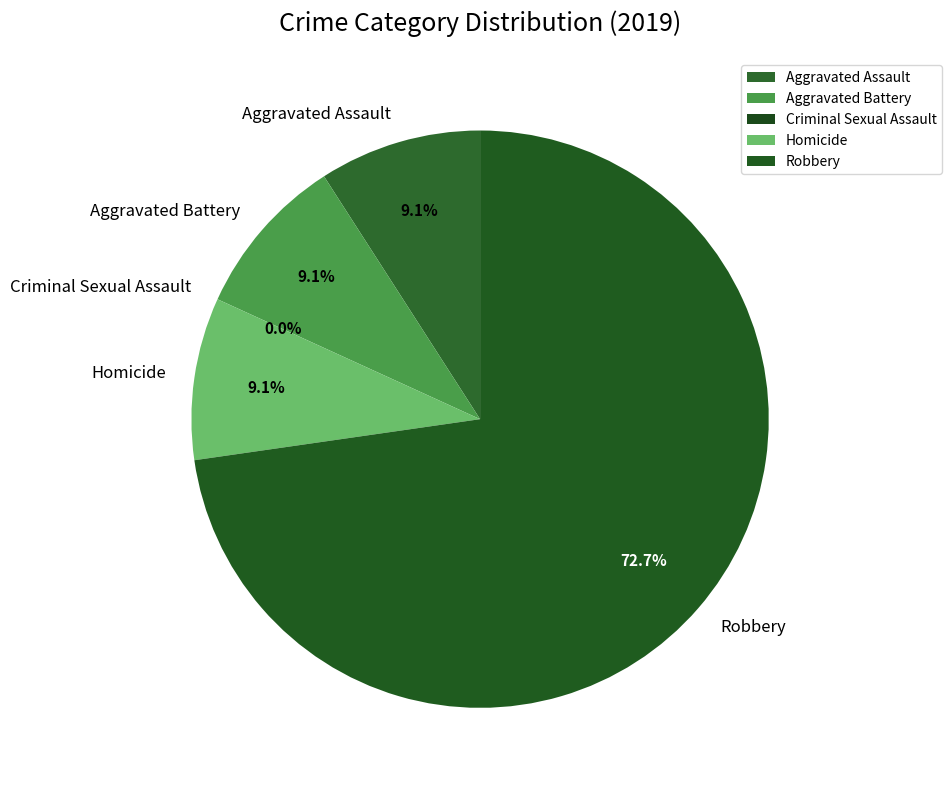

Which category has the smallest portion of the pie?

Criminal Sexual Assault